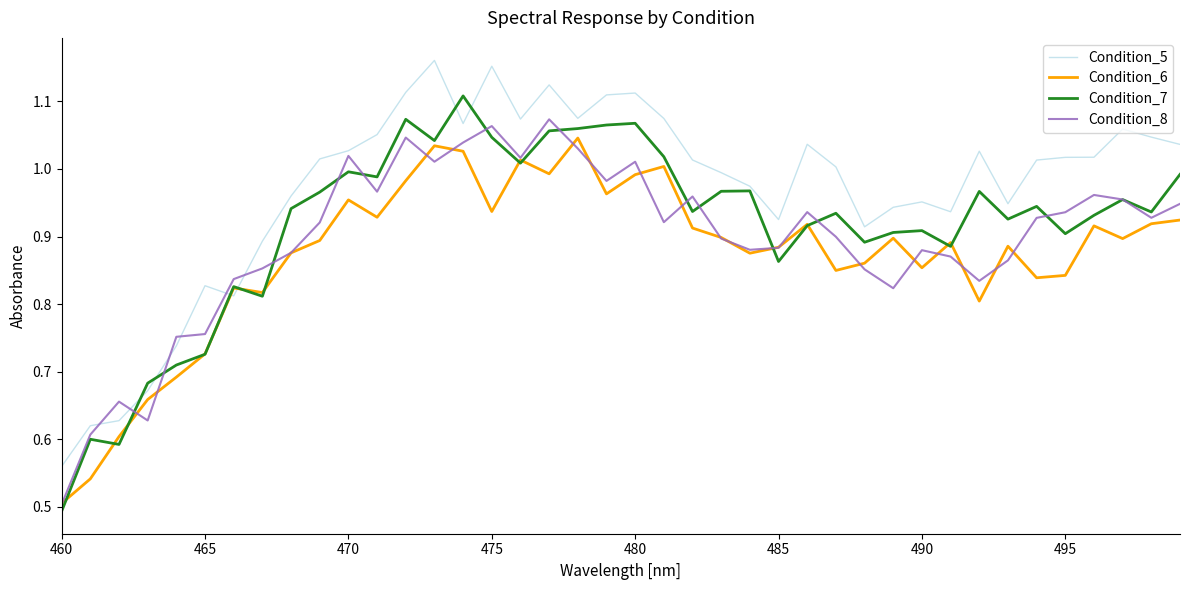

In Condition_8, how many points are higher than both neighbors (excluding endpoints)?

10